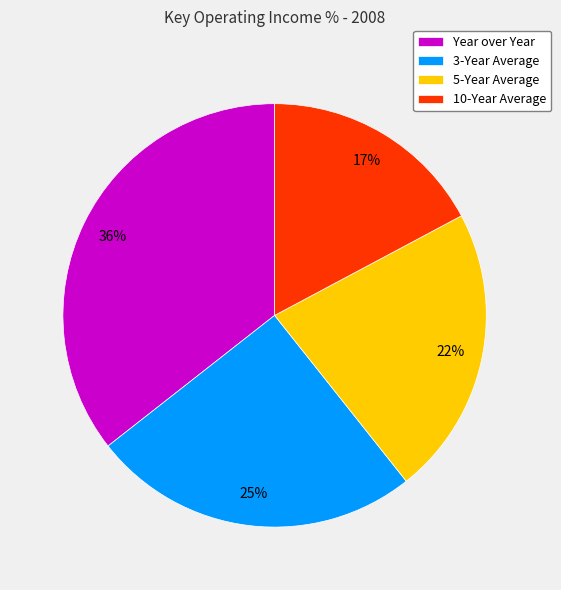

The 10-Year Average slice represents 17% of the pie. True or false?

True